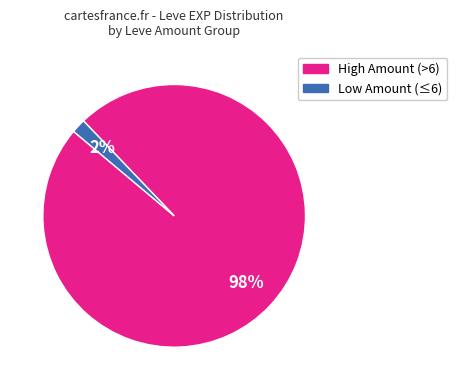

Count the number of slices in the pie.

2